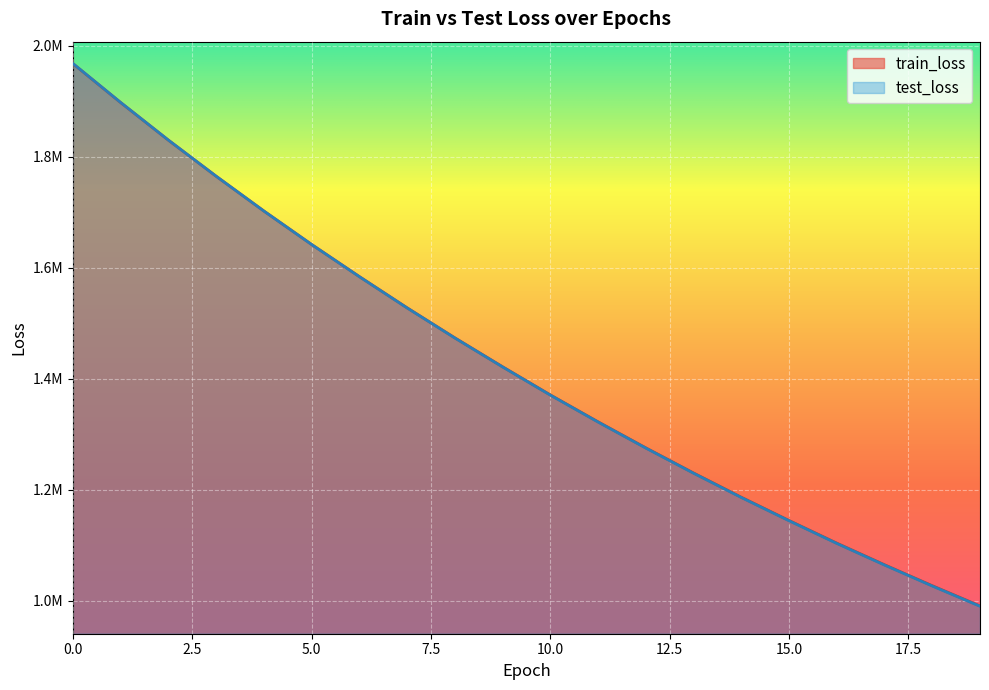

What are all the series names shown in the legend?

train_loss, test_loss